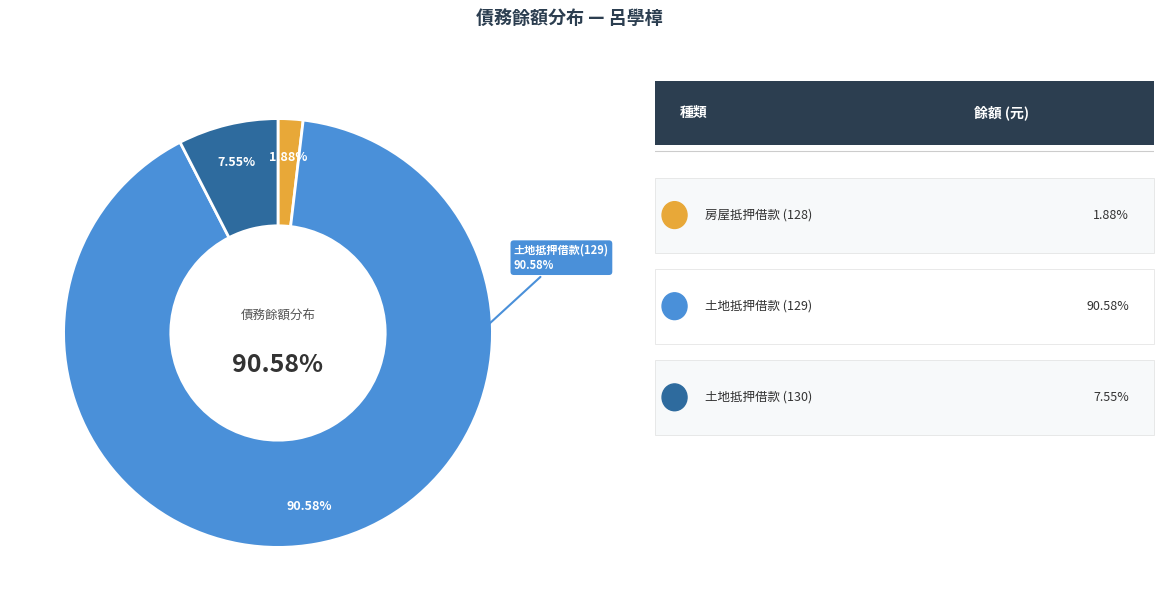

What percentage do 130 and 128 together represent?

9.4%